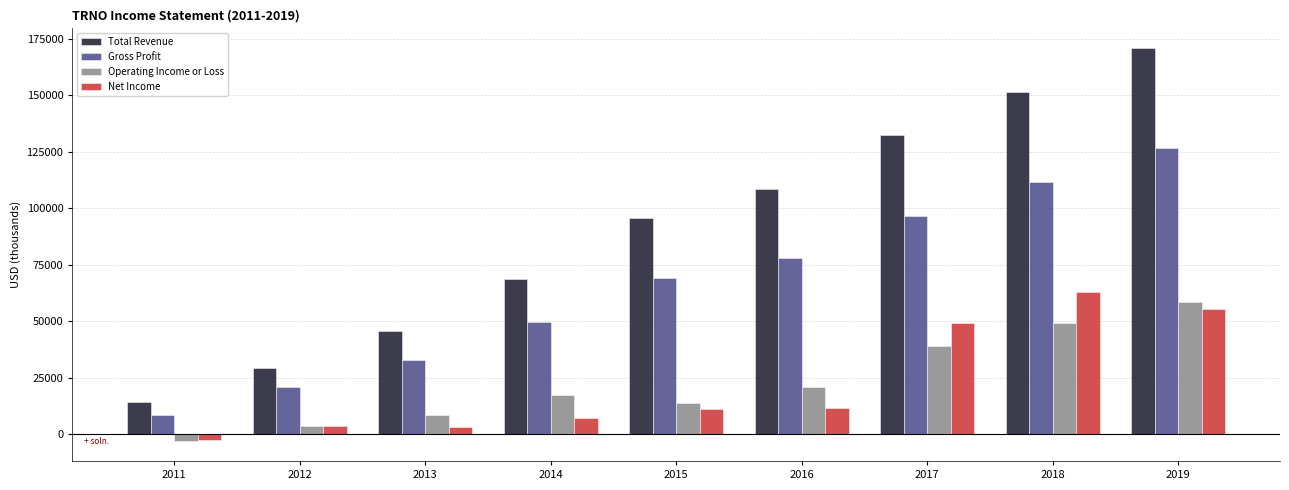

The value of Operating Income or Loss at 2014 is 17300. True or false?

True